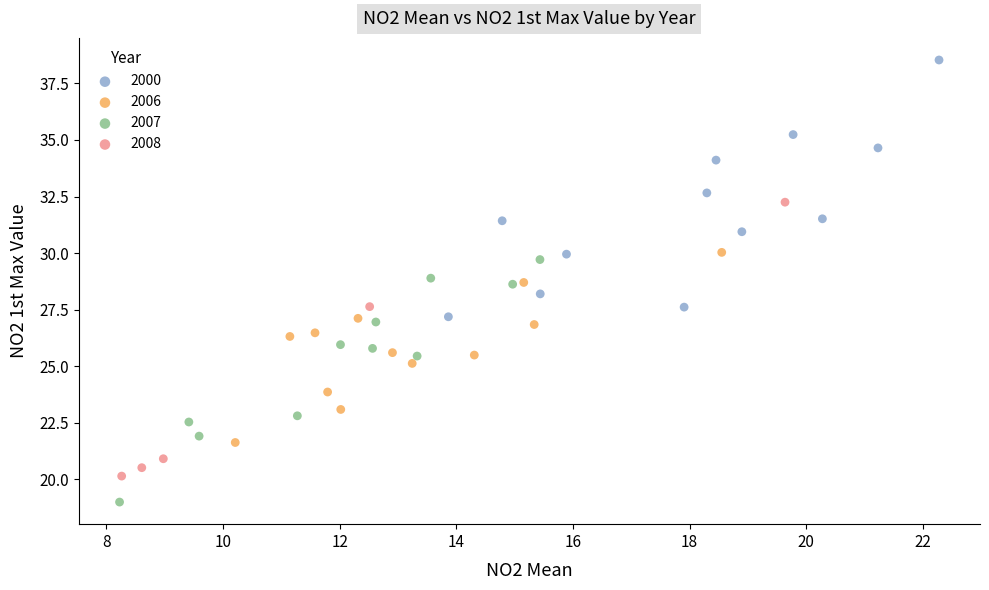

Which series contains the lowest Y value?

2007